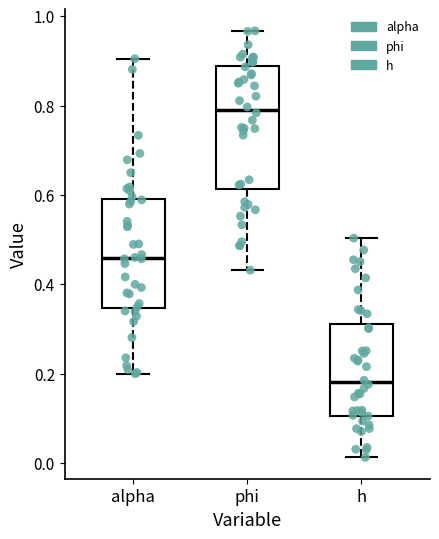

Where does the upper whisker of the box for alpha end on the y-axis? The values are not printed on the chart, so give them approximately, as read against the axis.

0.90